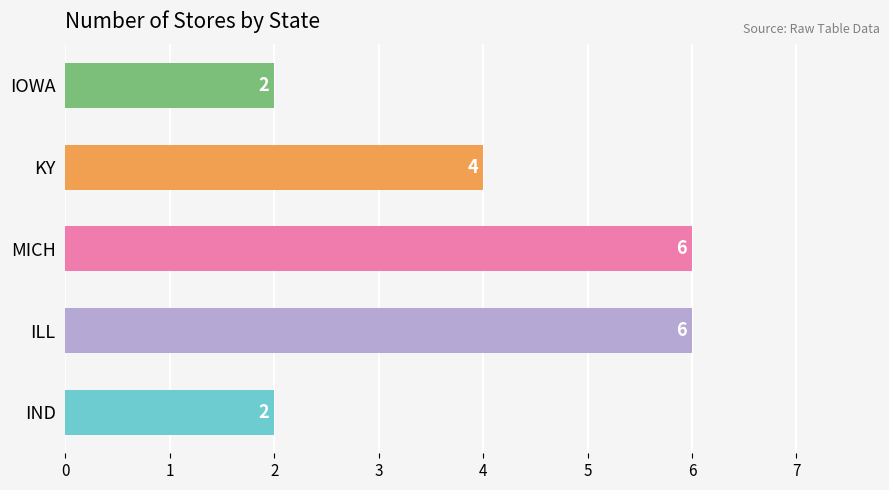

How many values are between 2 and 6?

5